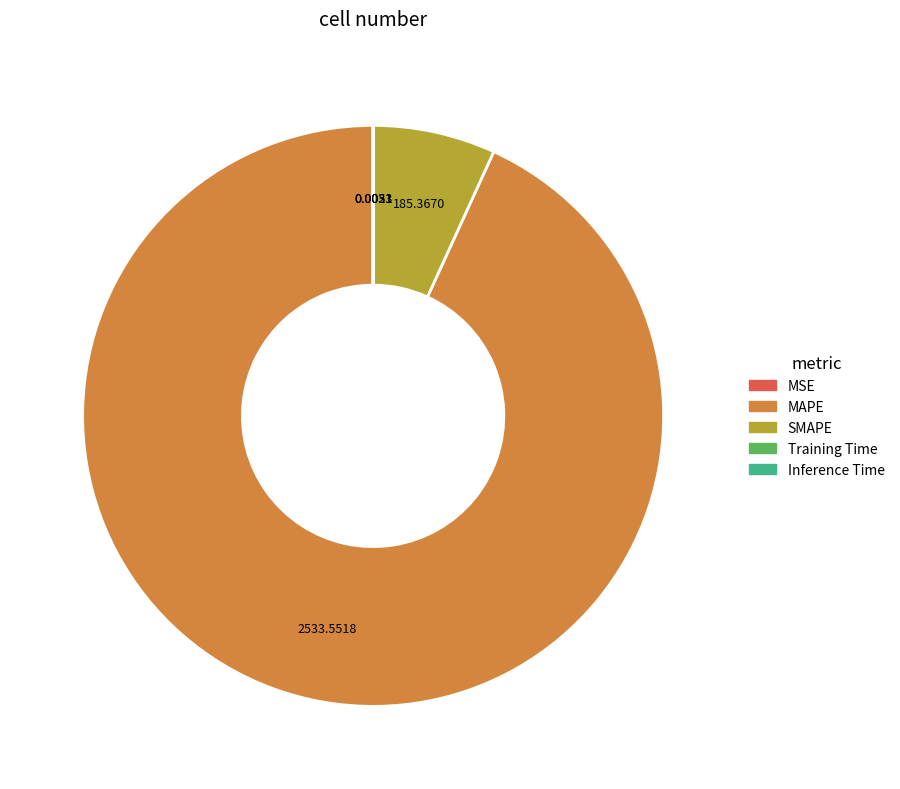

Does MAPE account for over 50% of the chart?

Yes